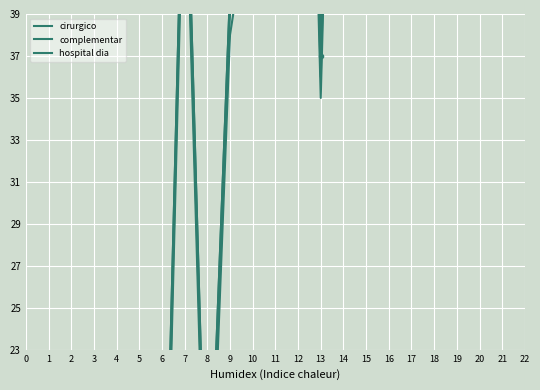

List the series in order of their peak value, highest first.

hospital dia, complementar, cirurgico